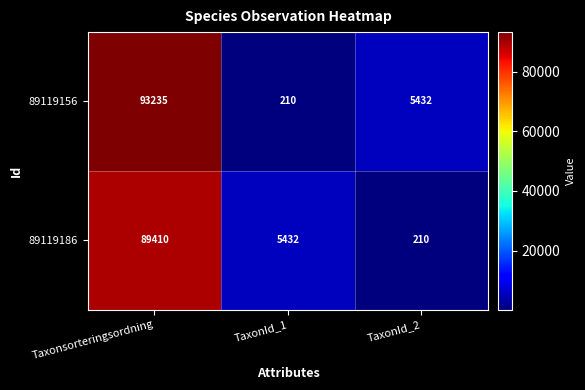

How many categories are shown in the chart?

3